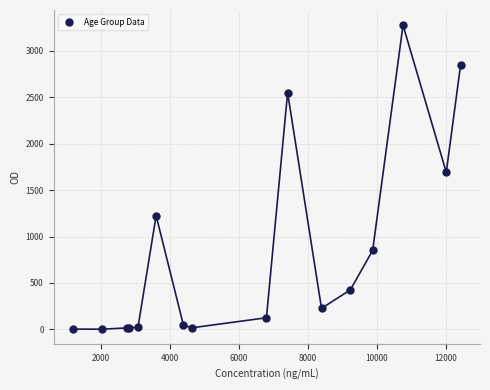

What Y value in the scatter plot is closest to 1638?

1690